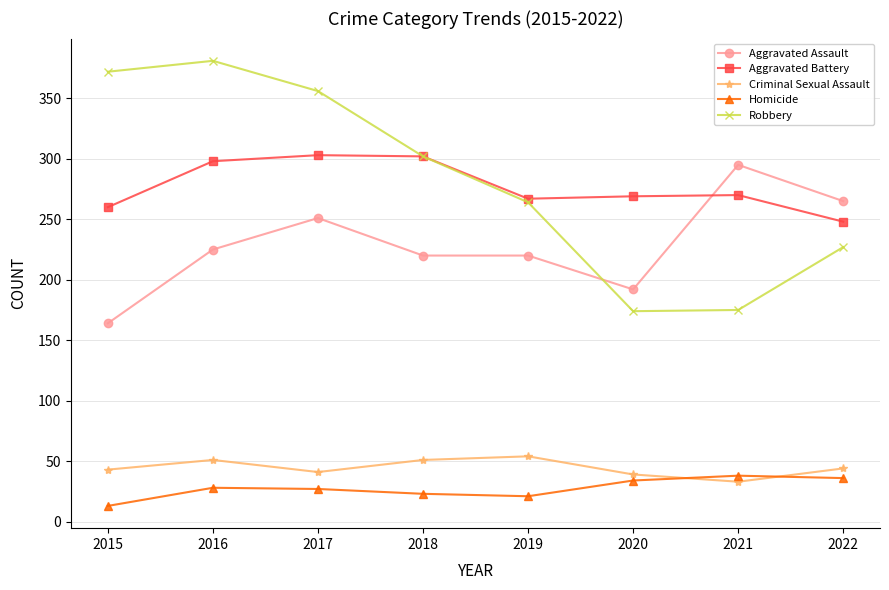

Which series has the largest total across all categories?

Robbery